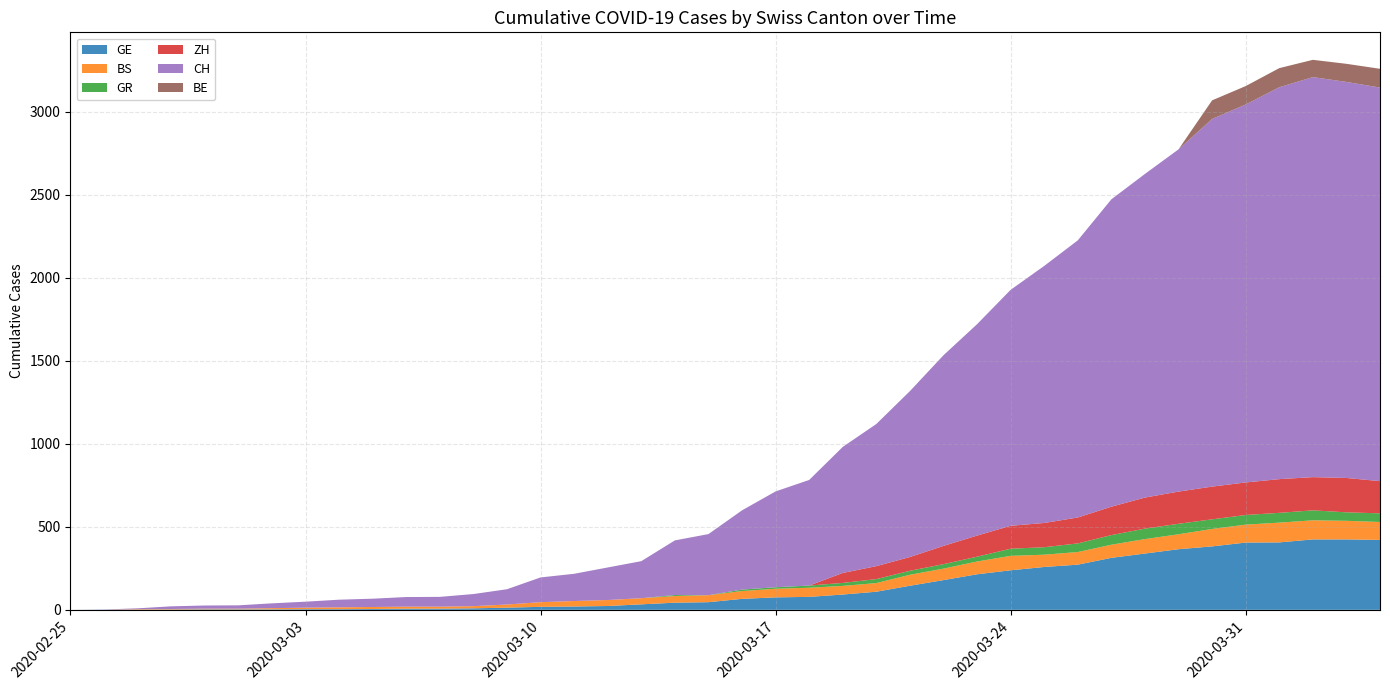

Reading right to left, transcribe all the data shown in this chart.

GE: 421	424	424	406	405	382	365	339	313	272	258	238	214	179	145	109	92	78	75	66	46	43	33	23	20	18	13	9	7	7	5	4	4	3	3	3	2	1	1	0
BS: 108	112	115	119	108	105	90	87	79	76	74	87	77	69	66	52	52	55	52	47	42	40	37	36	33	28	19	13	12	12	12	11	9	7	4	4	3	3	0	0
GR: 52	51	60	59	58	58	63	63	58	52	45	43	29	27	24	24	18	13	9	9	0	6	0	0	0	0	0	0	0	0	0	0	0	0	0	0	0	0	0	0
ZH: 194	207	200	203	196	197	194	187	171	156	146	138	127	110	83	78	60	0	0	0	0	0	0	0	0	0	0	0	0	0	0	0	0	0	0	0	0	0	0	0
CH: 2370	2385	2409	2360	2276	2214	2061	1949	1851	1669	1548	1421	1273	1148	999	856	759	636	577	477	368	329	223	196	164	149	92	73	59	58	50	46	36	29	20	19	16	5	1	0
BE: 113	109	104	115	111	112	0	0	0	0	0	0	0	0	0	0	0	0	0	0	0	0	0	0	0	0	0	0	0	0	0	0	0	0	0	0	0	0	0	0